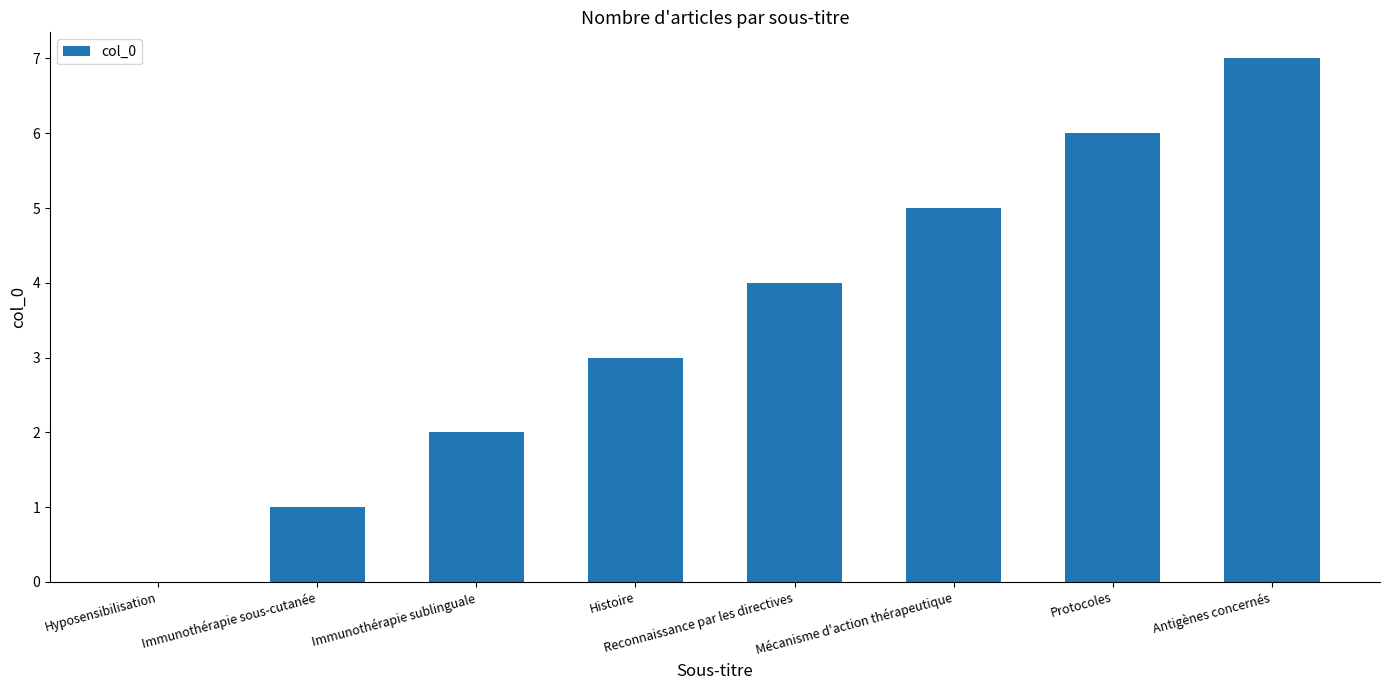

Reading left to right, transcribe all the data shown in this chart.

Hyposensibilisation=0	Immunothérapie sous-cutanée=1	Immunothérapie sublinguale=2	Histoire=3	Reconnaissance par les directives=4	Mécanisme d'action thérapeutique=5	Protocoles=6	Antigènes concernés=7